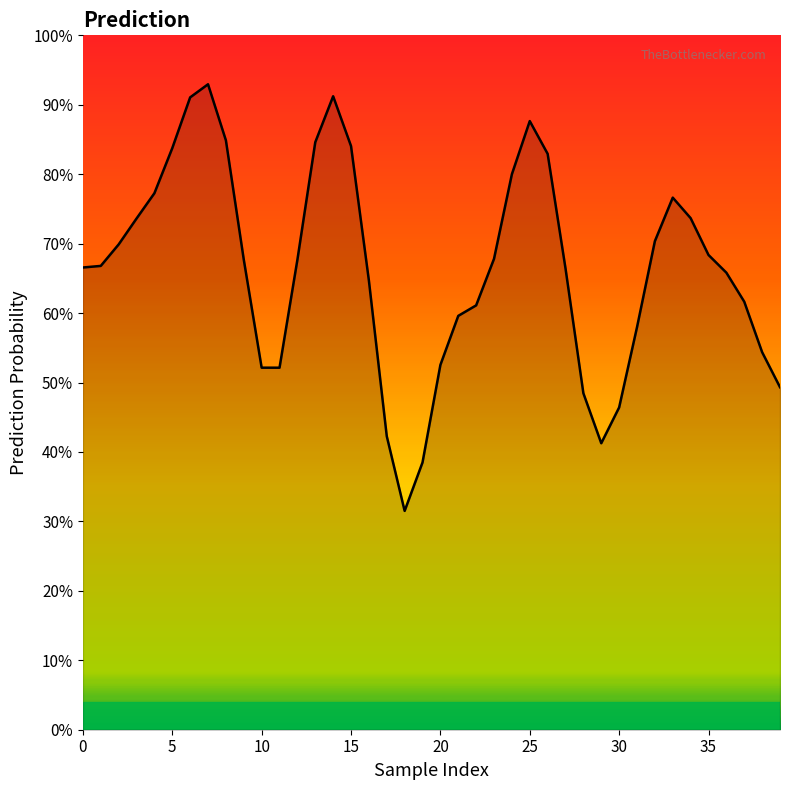

What is the value of the 34th point from the left?

0.8